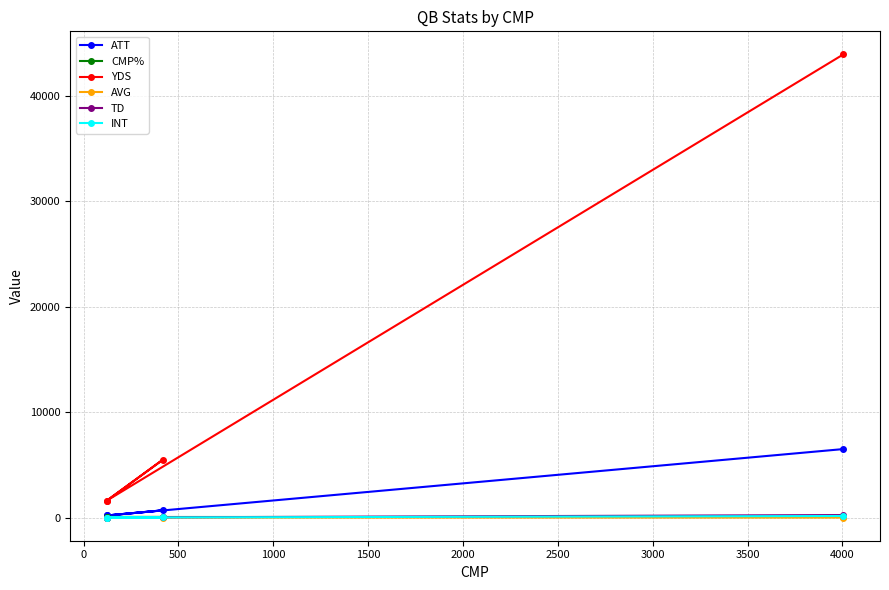

Is it true that CMP% equals 36.7 at 1000?

False